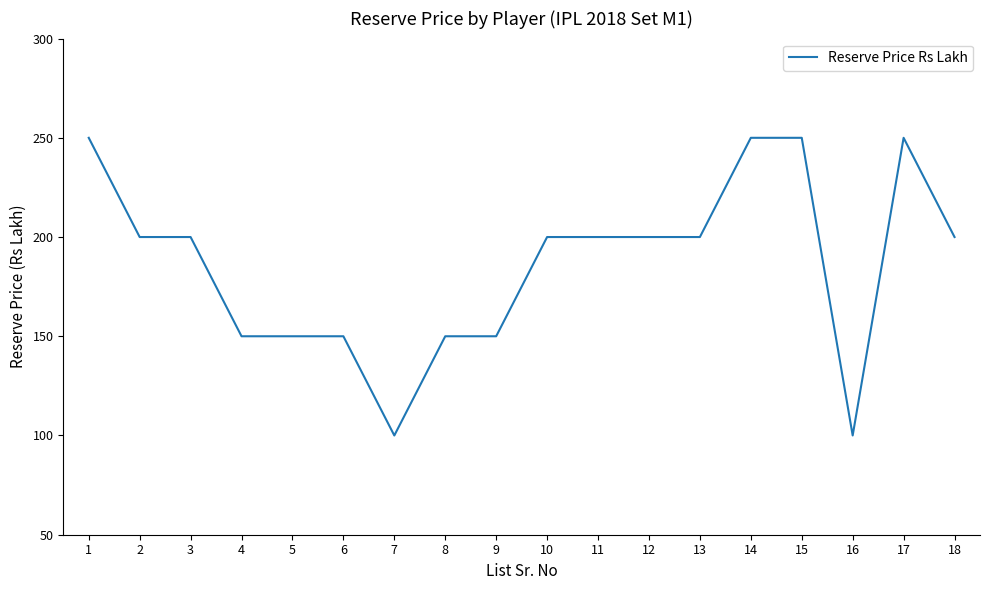

The value at 13 is 200. True or false?

True